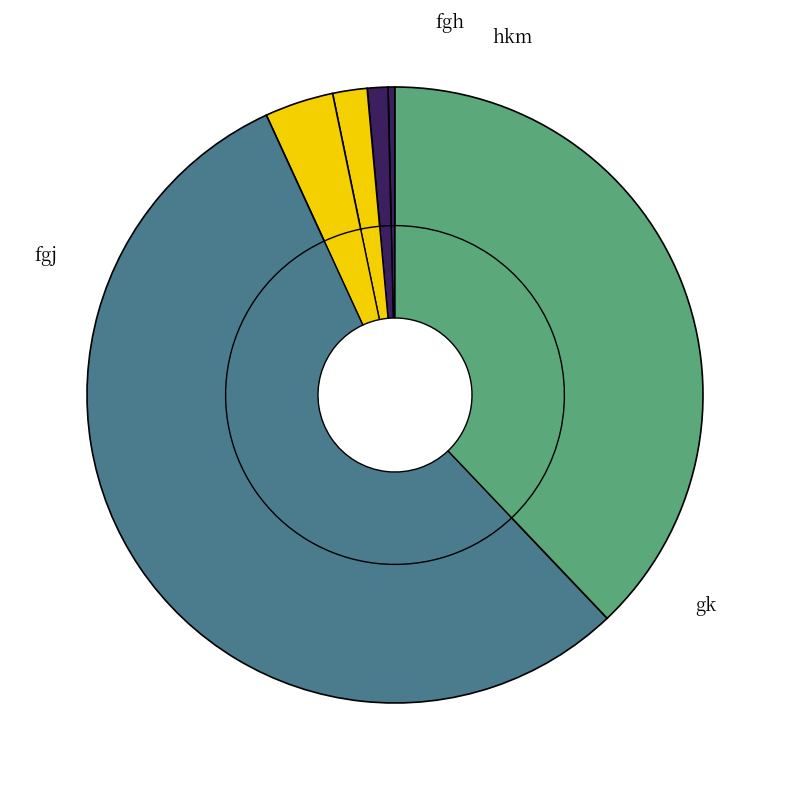

True or false: fgj accounts for 24% of the total.

False